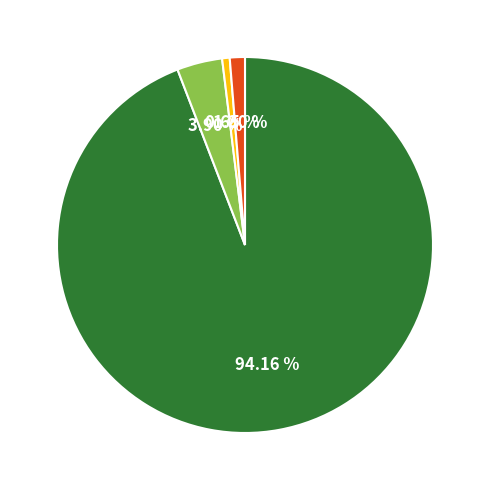

Is there a majority slice in this chart?

Yes